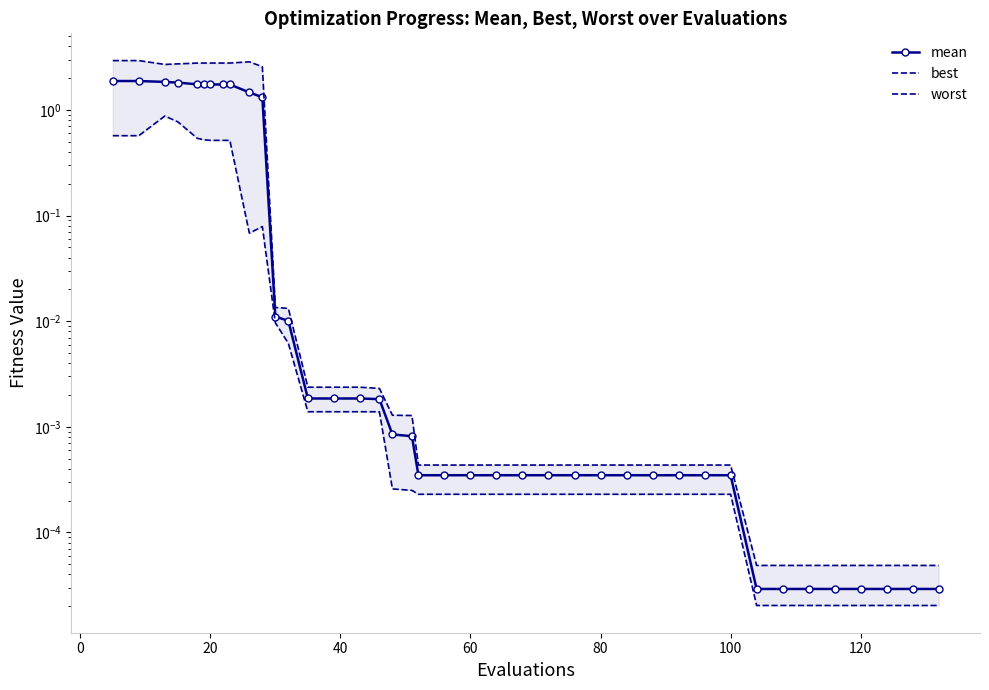

Rank the series by their average value, from lowest to highest.

best, mean, worst